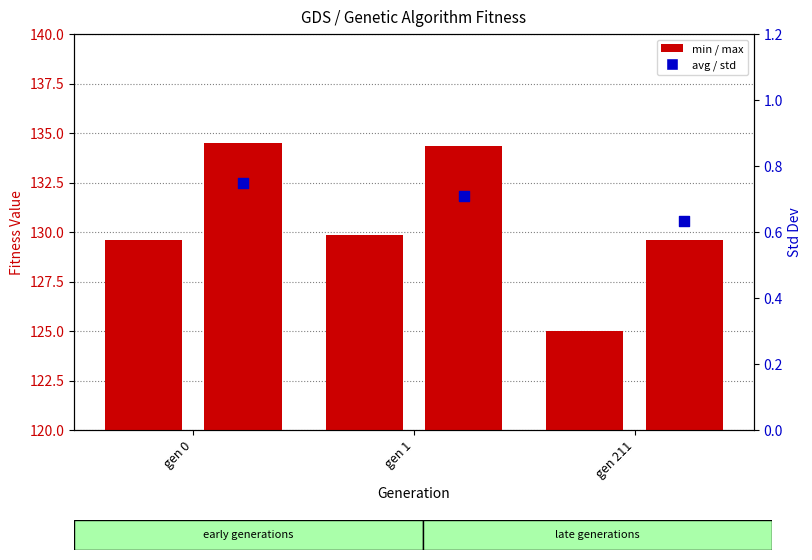

What are all the series names shown in the legend?

min, max, avg, std